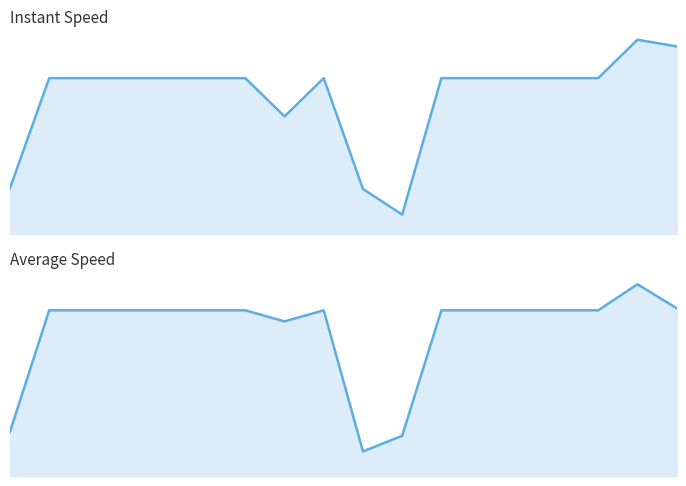

Which series has the widest spread of values?

instspeed